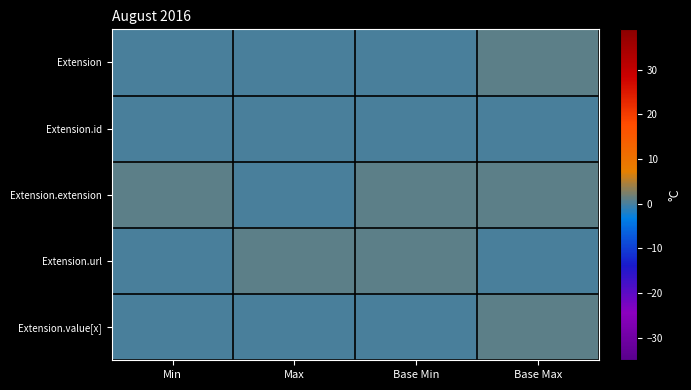

How many categories are shown in the chart?

4